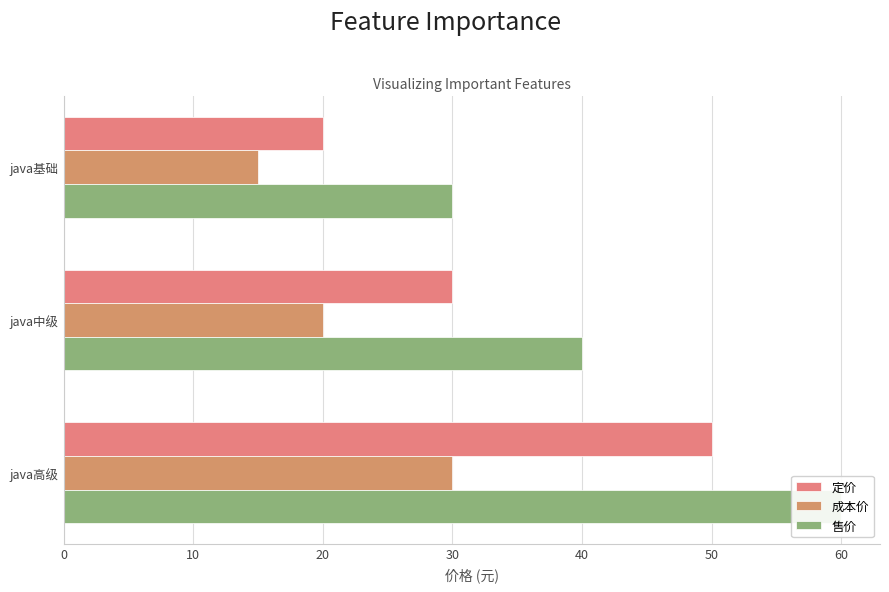

How many data points in 定价 are above 30?

1